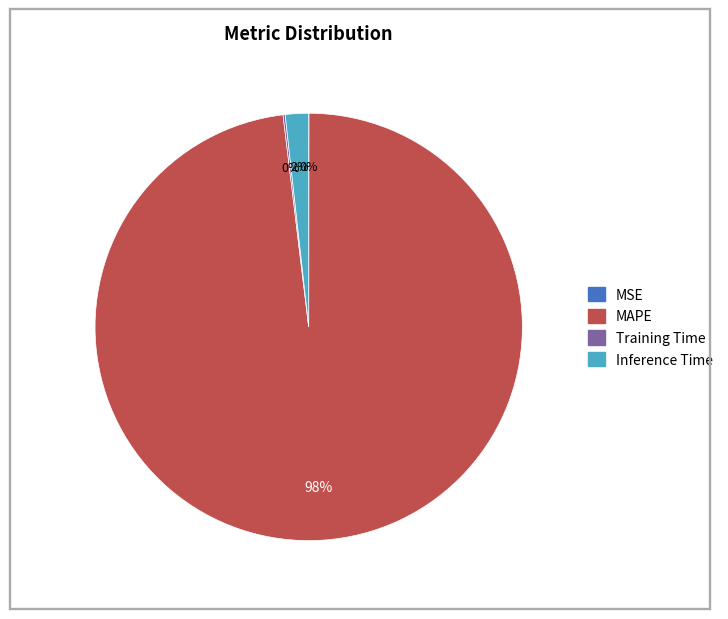

Is there any slice that represents more than half of the pie?

Yes